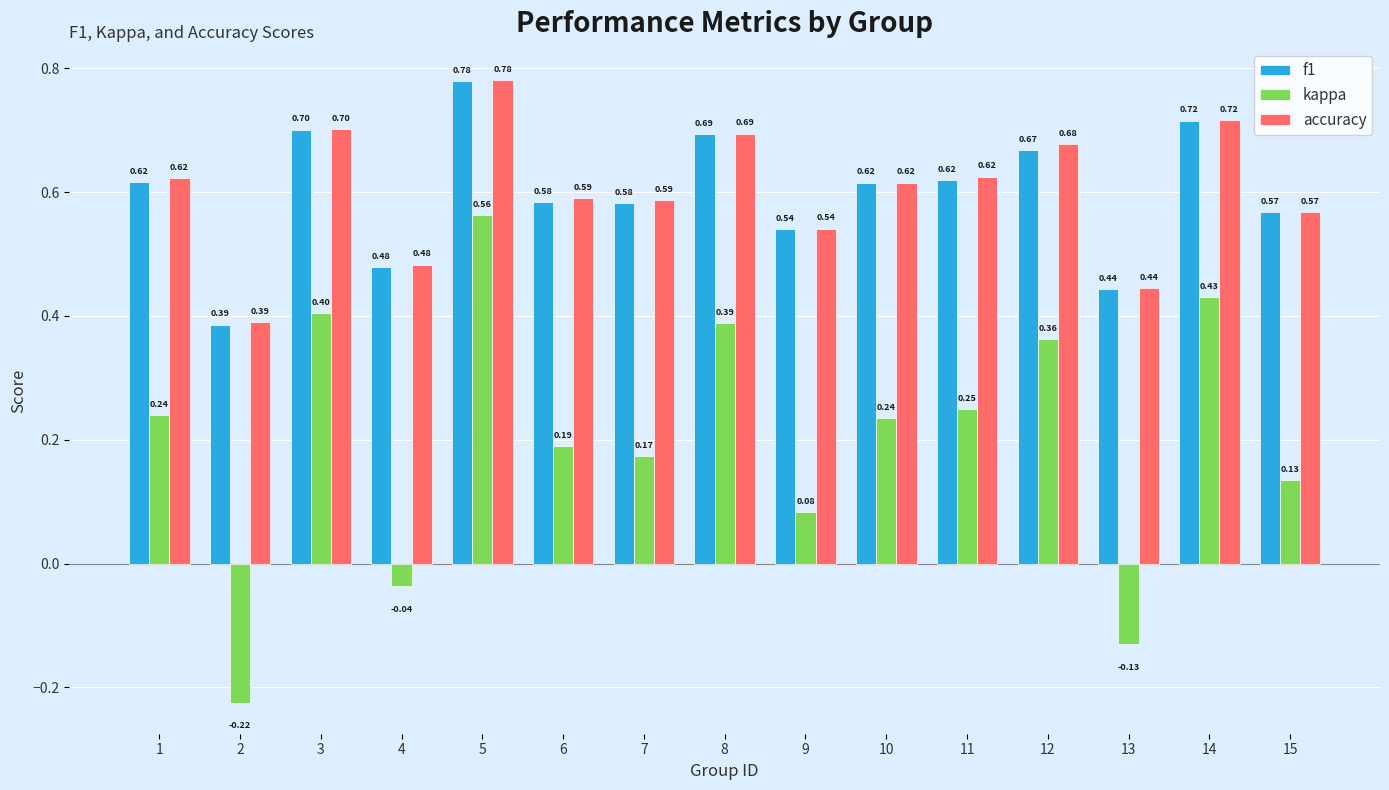

What is the total value across all series at 1?

1.5